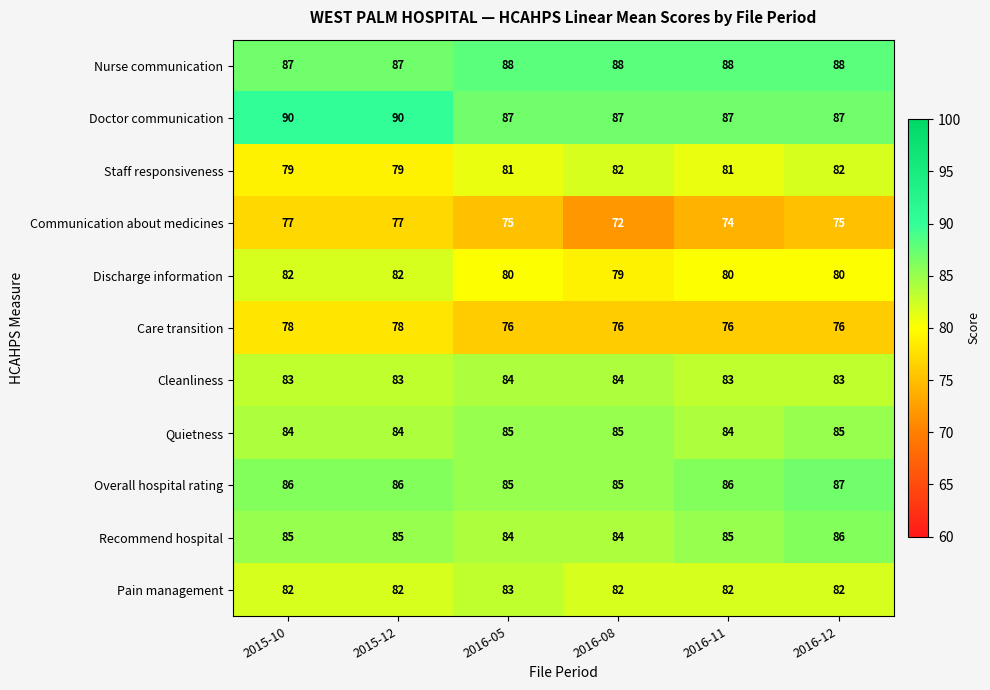

What is the average value of the Pain management series?

82